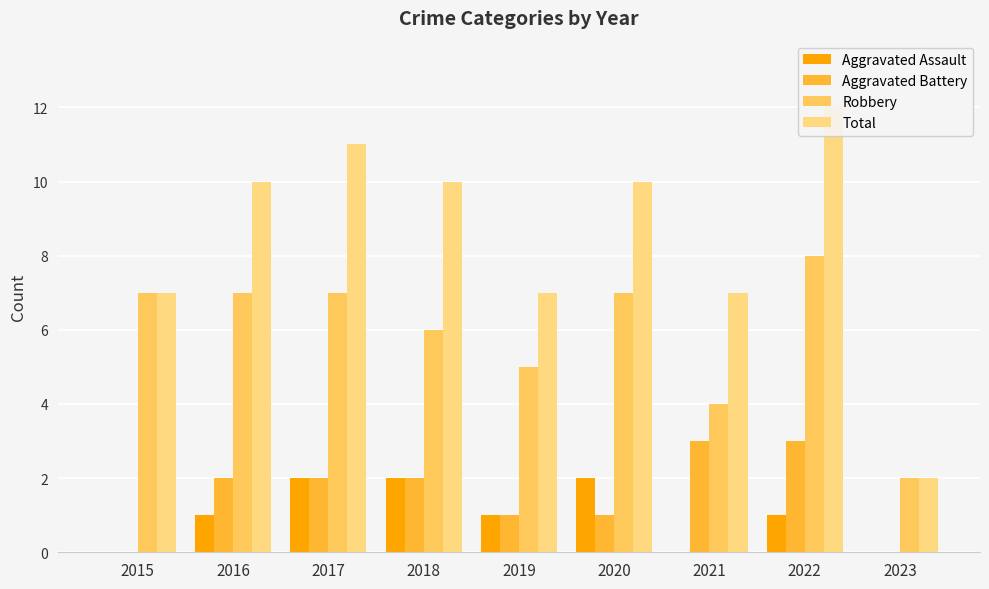

Reading left to right, list all the values displayed in this chart.

Aggravated Assault: 2015=0	2016=1	2017=2	2018=2	2019=1	2020=2	2021=0	2022=1	2023=0
Aggravated Battery: 2015=0	2016=2	2017=2	2018=2	2019=1	2020=1	2021=3	2022=3	2023=0
Robbery: 2015=7	2016=7	2017=7	2018=6	2019=5	2020=7	2021=4	2022=8	2023=2
Total: 2015=7	2016=10	2017=11	2018=10	2019=7	2020=10	2021=7	2022=12	2023=2